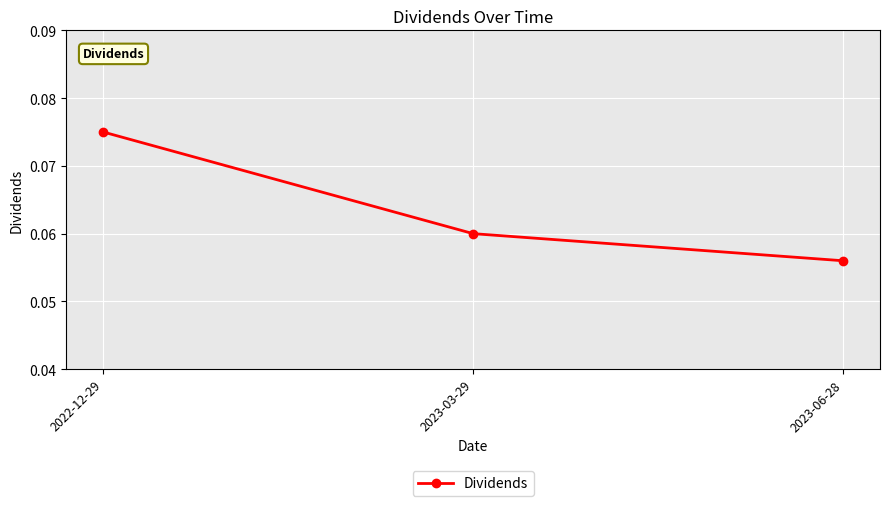

Rank the categories by value from lowest to highest.

2023-06-28, 2023-03-29, 2022-12-29